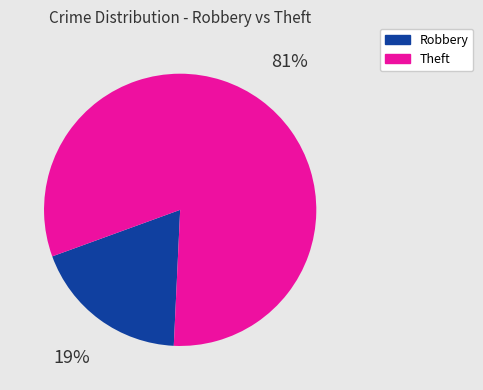

Is there a majority slice in this chart?

Yes